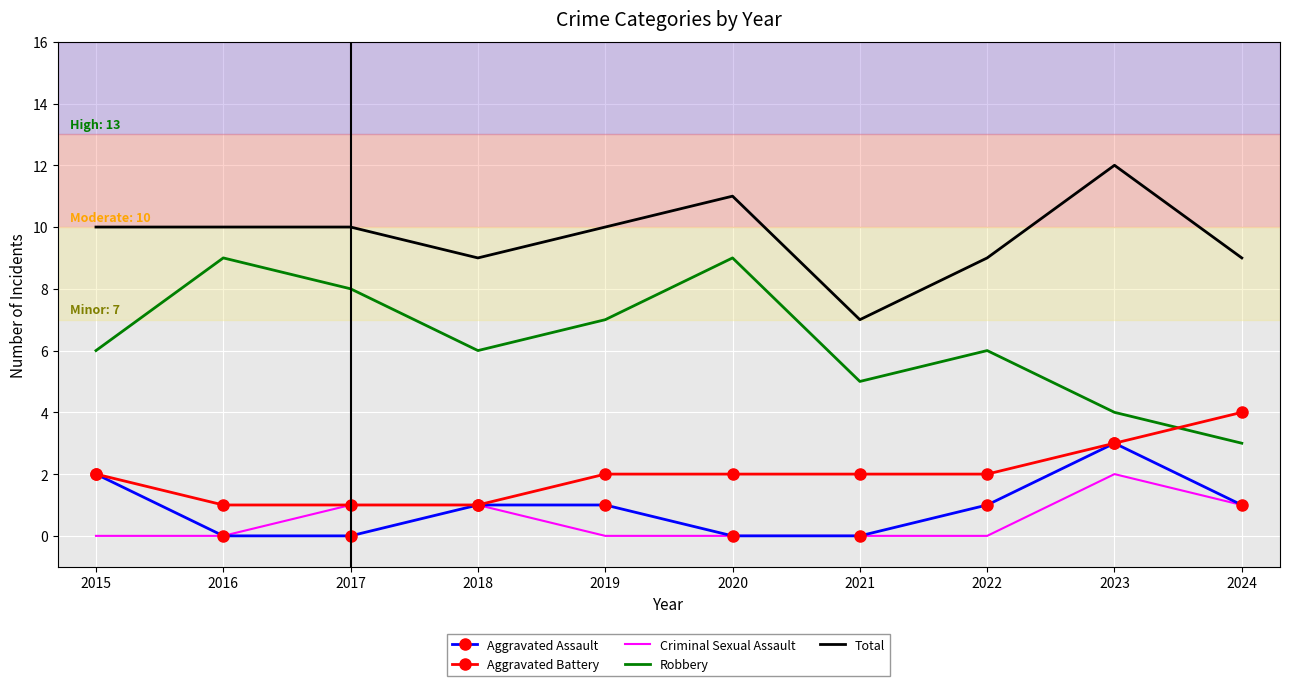

Reading right to left, extract all data points from this chart.

Aggravated Assault: 2024=1	2023=3	2022=1	2021=0	2020=0	2019=1	2018=1	2017=0	2016=0	2015=2
Aggravated Battery: 2024=4	2023=3	2022=2	2021=2	2020=2	2019=2	2018=1	2017=1	2016=1	2015=2
Criminal Sexual Assault: 2024=1	2023=2	2022=0	2021=0	2020=0	2019=0	2018=1	2017=1	2016=0	2015=0
Robbery: 2024=3	2023=4	2022=6	2021=5	2020=9	2019=7	2018=6	2017=8	2016=9	2015=6
Total: 2024=9	2023=12	2022=9	2021=7	2020=11	2019=10	2018=9	2017=10	2016=10	2015=10